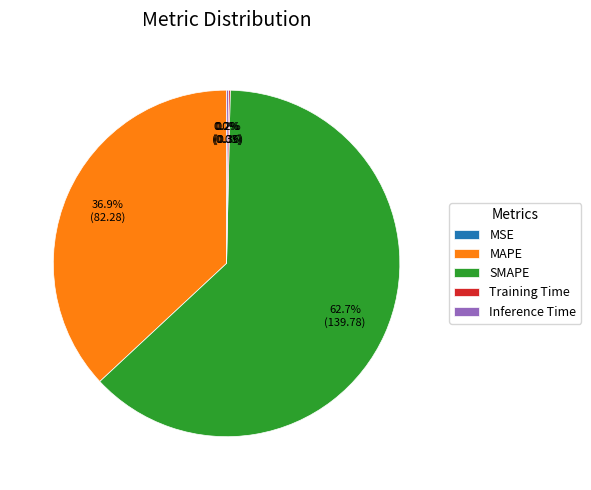

What is the largest slice in the pie chart?

SMAPE